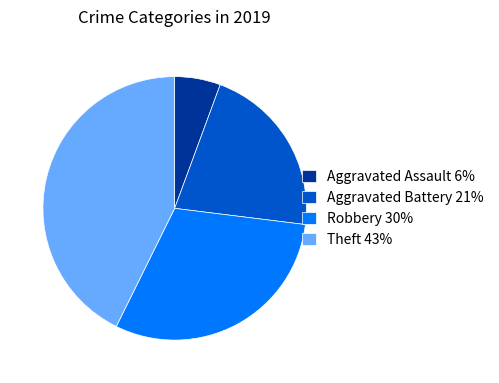

Does Theft account for over 50% of the chart?

No